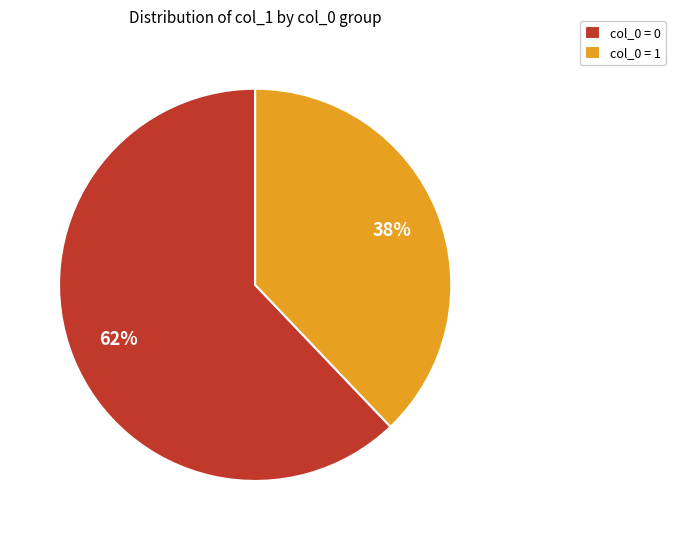

Does any single category account for the majority?

Yes